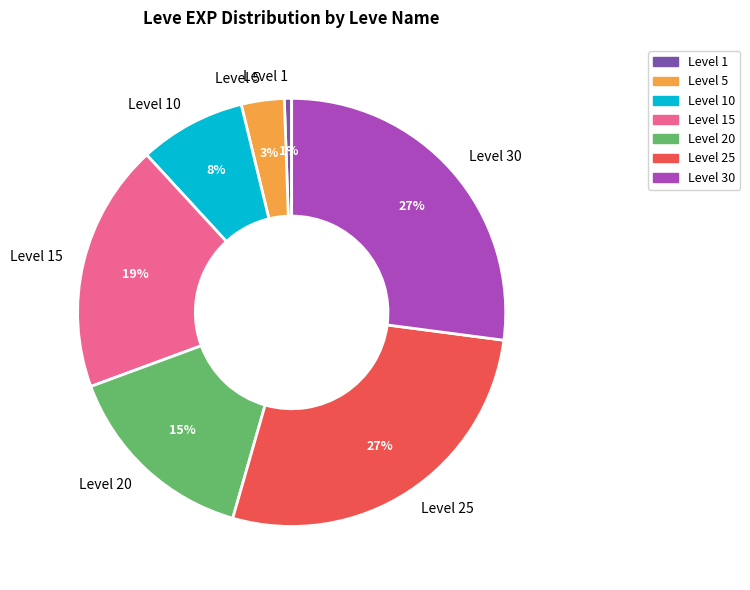

Is there a majority slice in this chart?

No